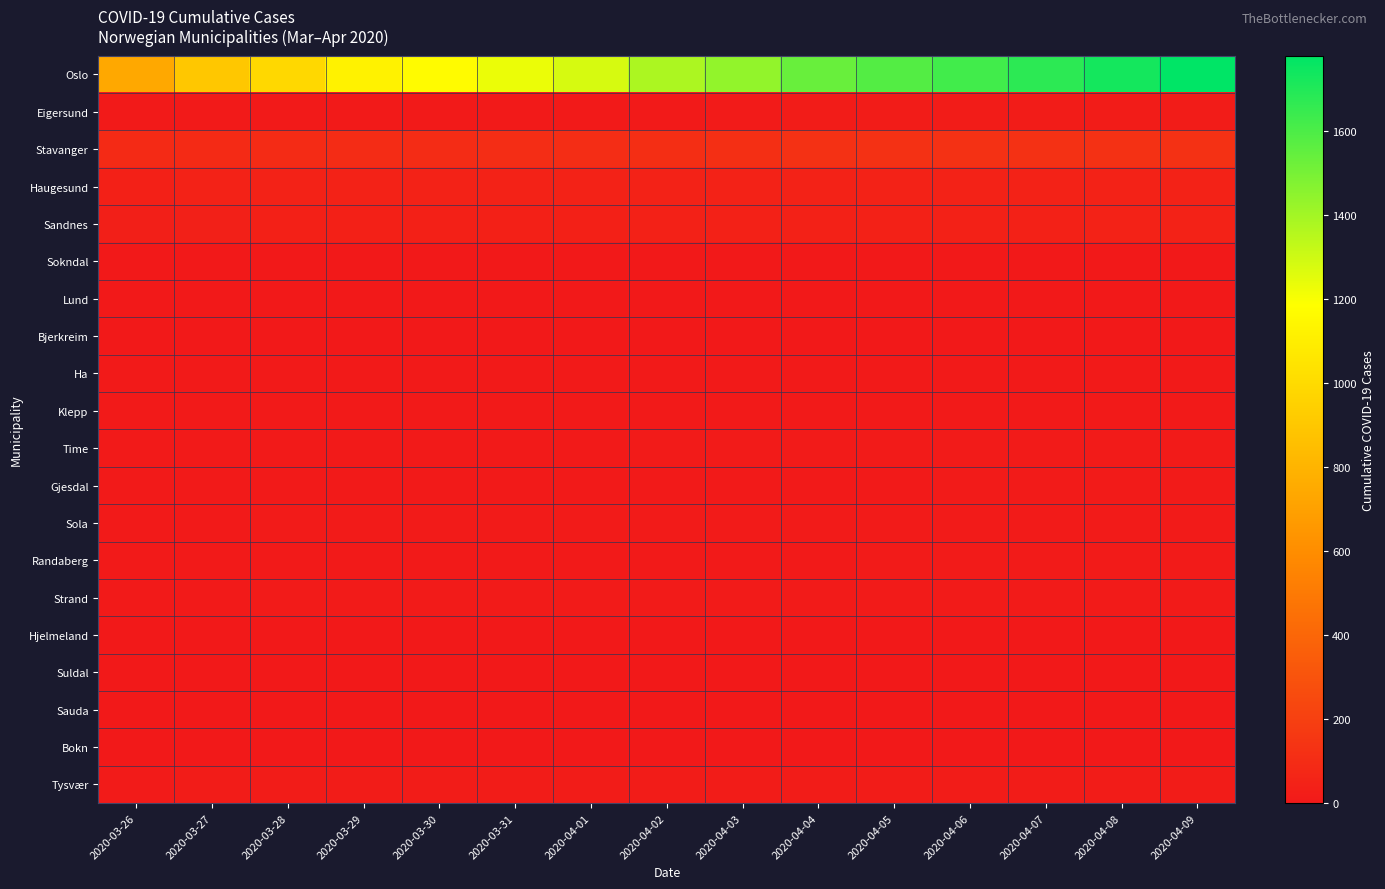

Count the number of categories in the chart.

15